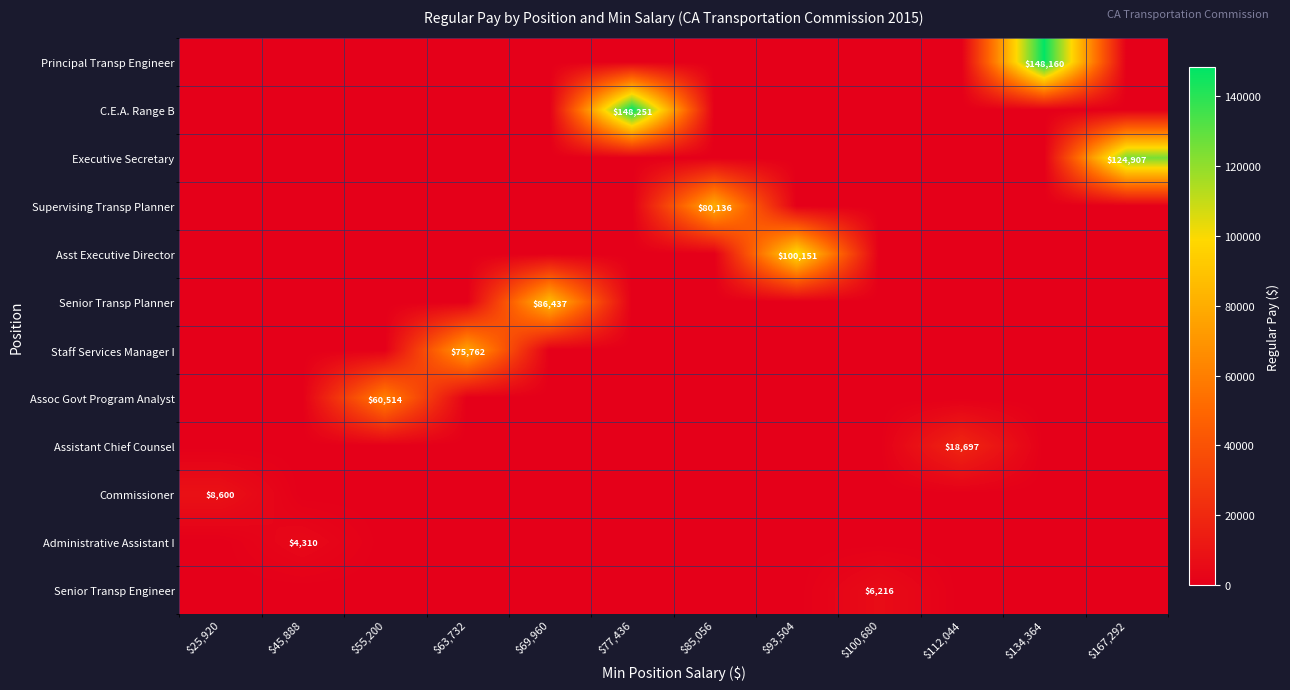

Is it true that Administrative Assistant I equals 0 at $69,960?

True